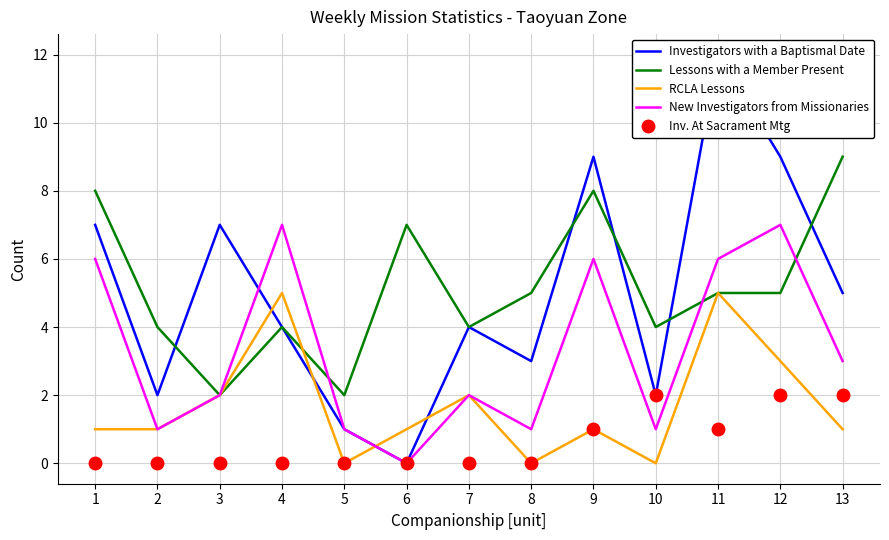

What is the maximum value shown in the chart?

12